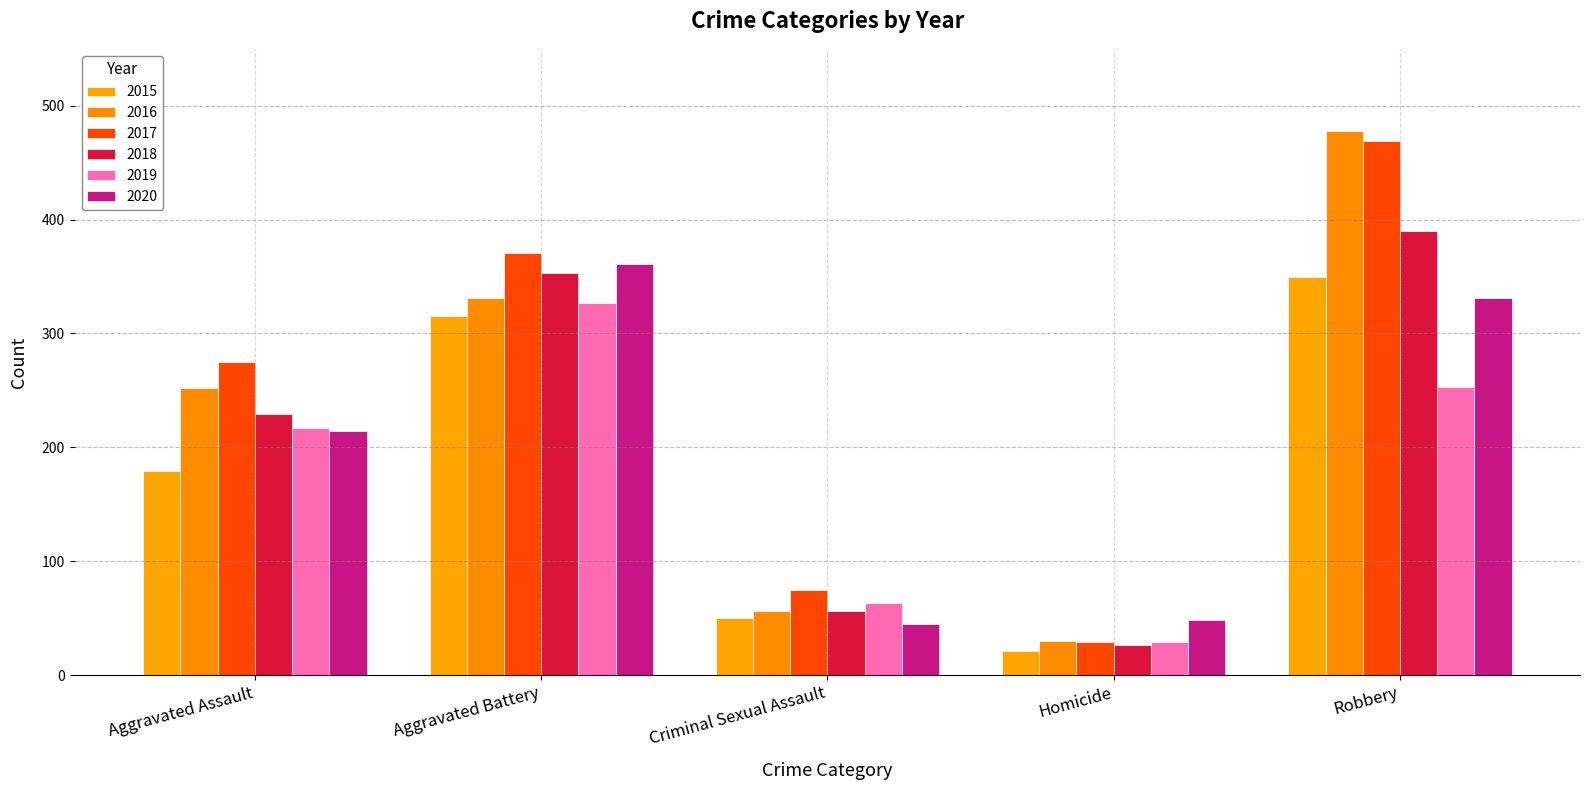

At which label is 2018 closest to 208?

Aggravated Assault